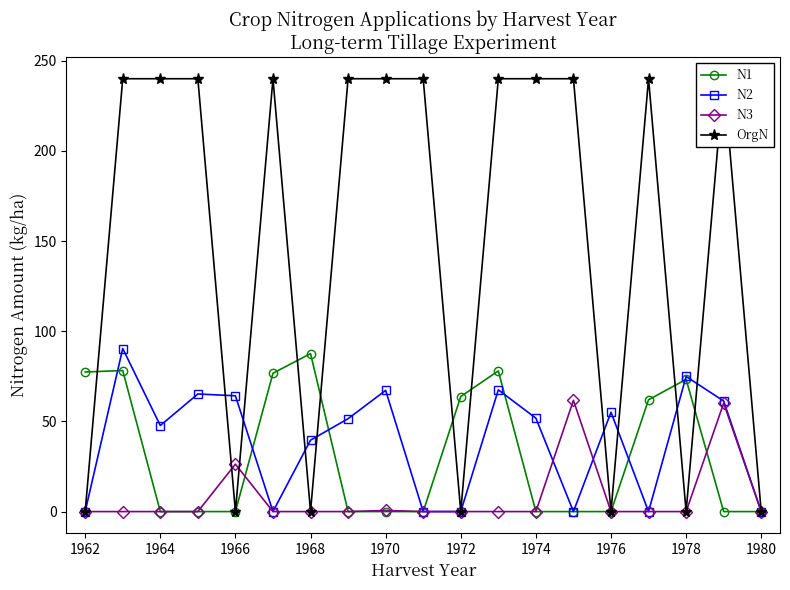

How many interior local valleys does the OrgN series have?

5